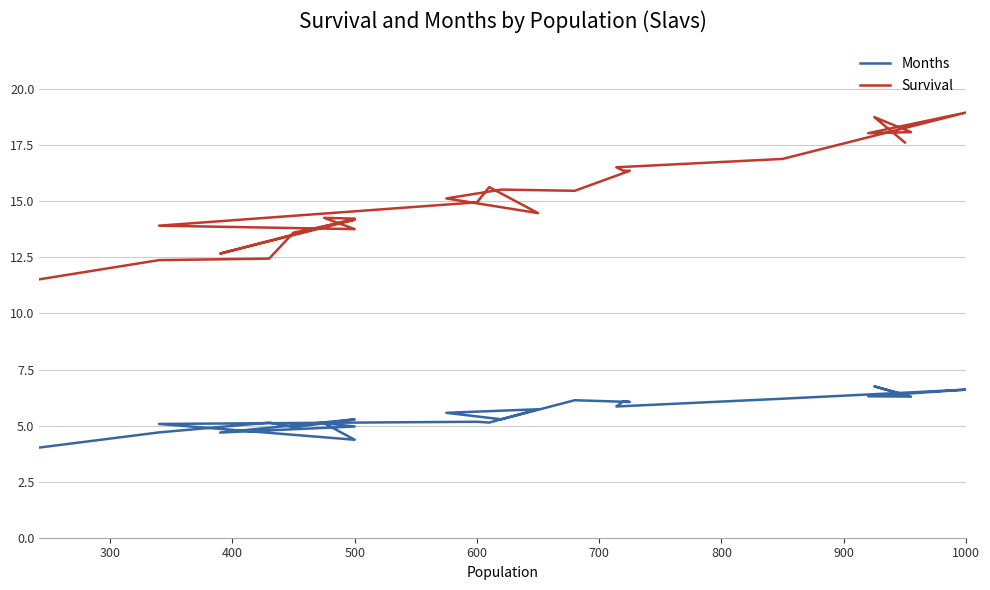

The Survival series shows 25.2 at 17. True or false?

False